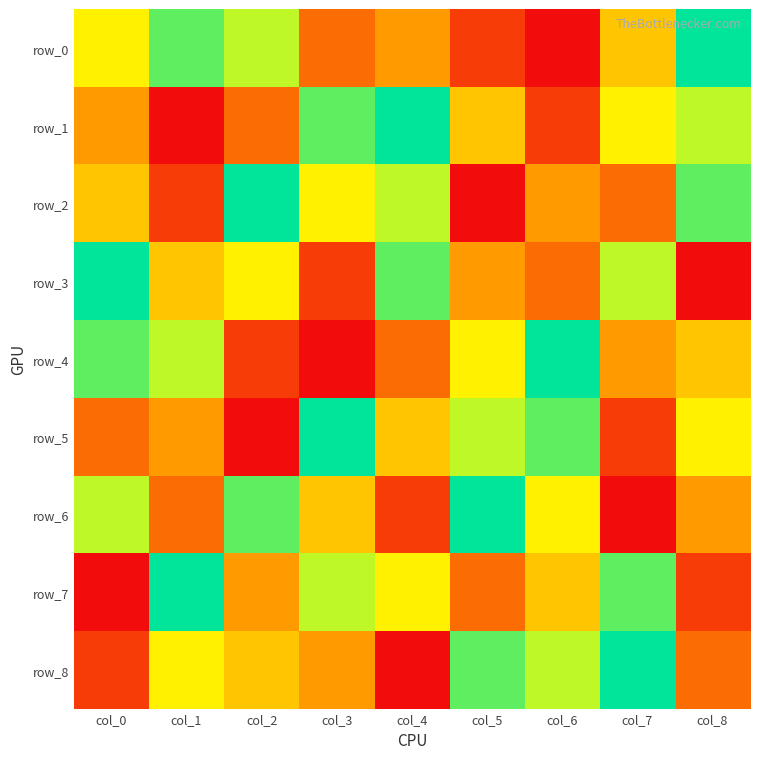

At which category is the sum across all series the highest?

col_0